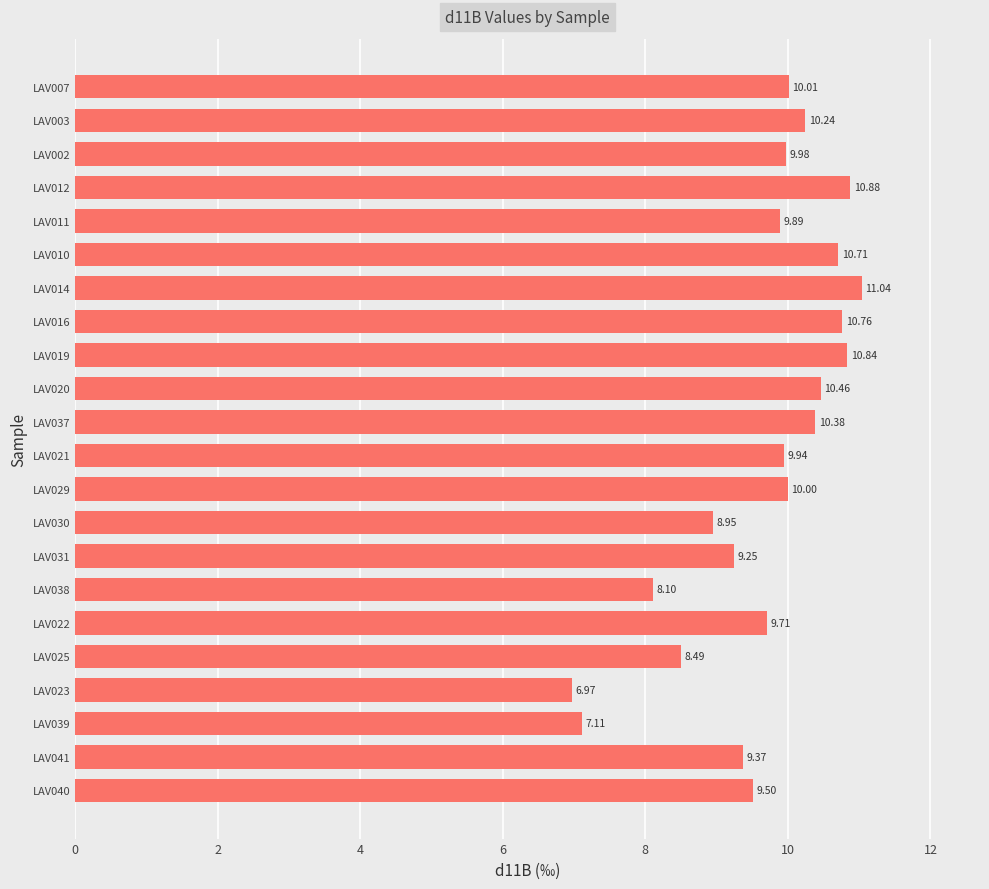

What is the change in value from LAV030 to LAV039?

-1.8